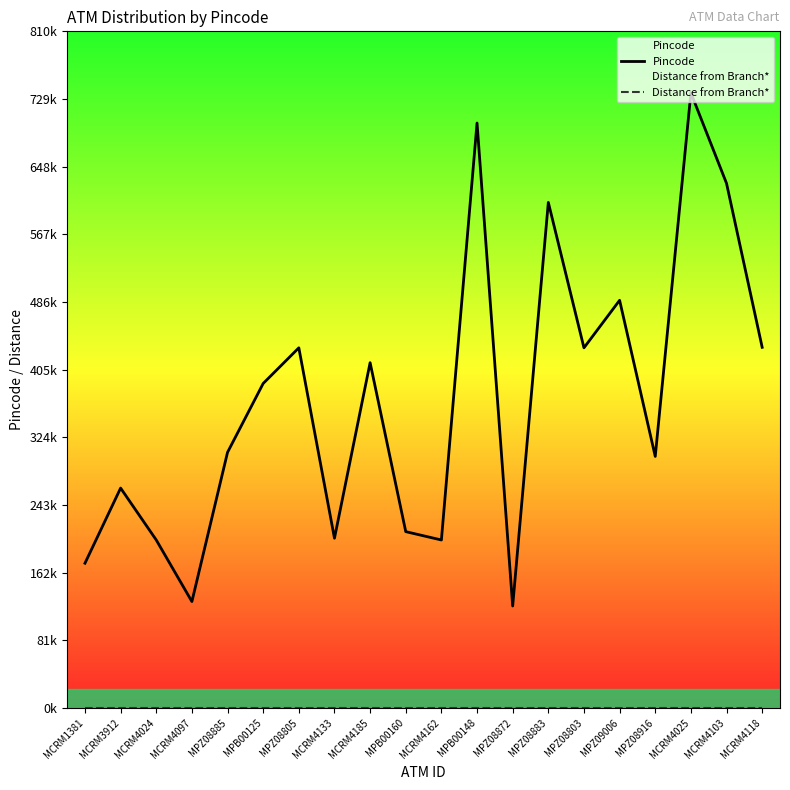

Where is Pincode nearest to the value 429?

MPZ08805